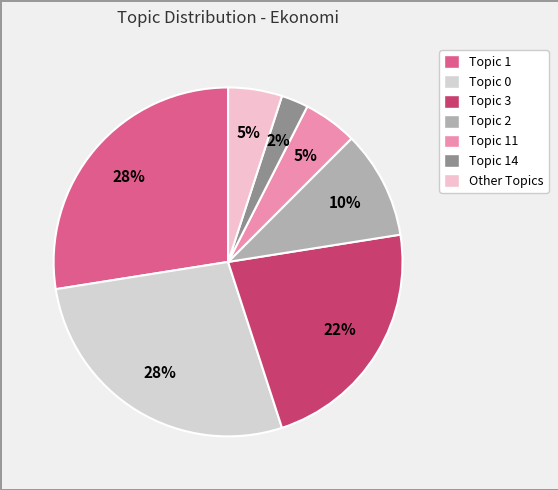

Is there a majority slice in this chart?

No